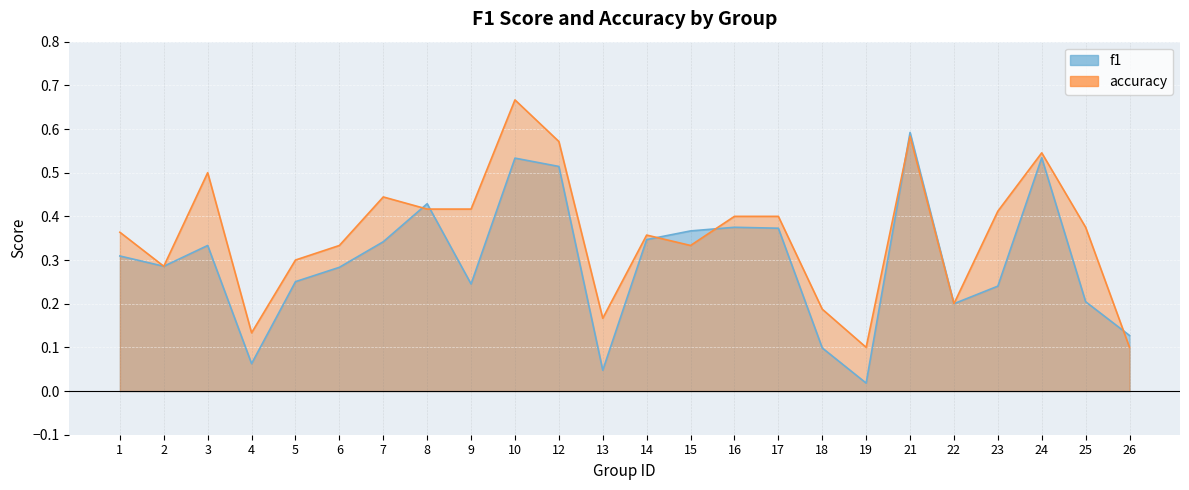

At 2, list the series in order from largest to smallest.

f1, accuracy